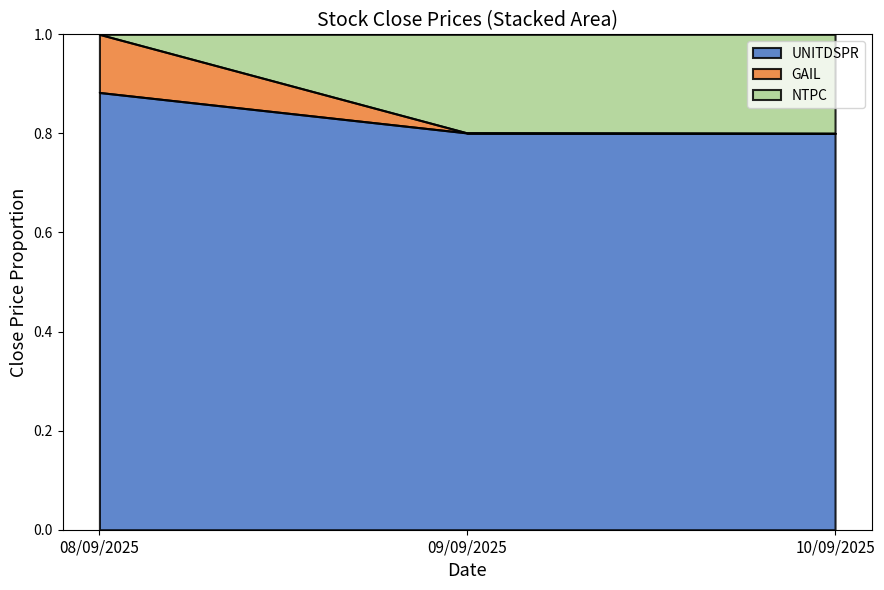

Which category has the highest value in the UNITDSPR series?

08/09/2025